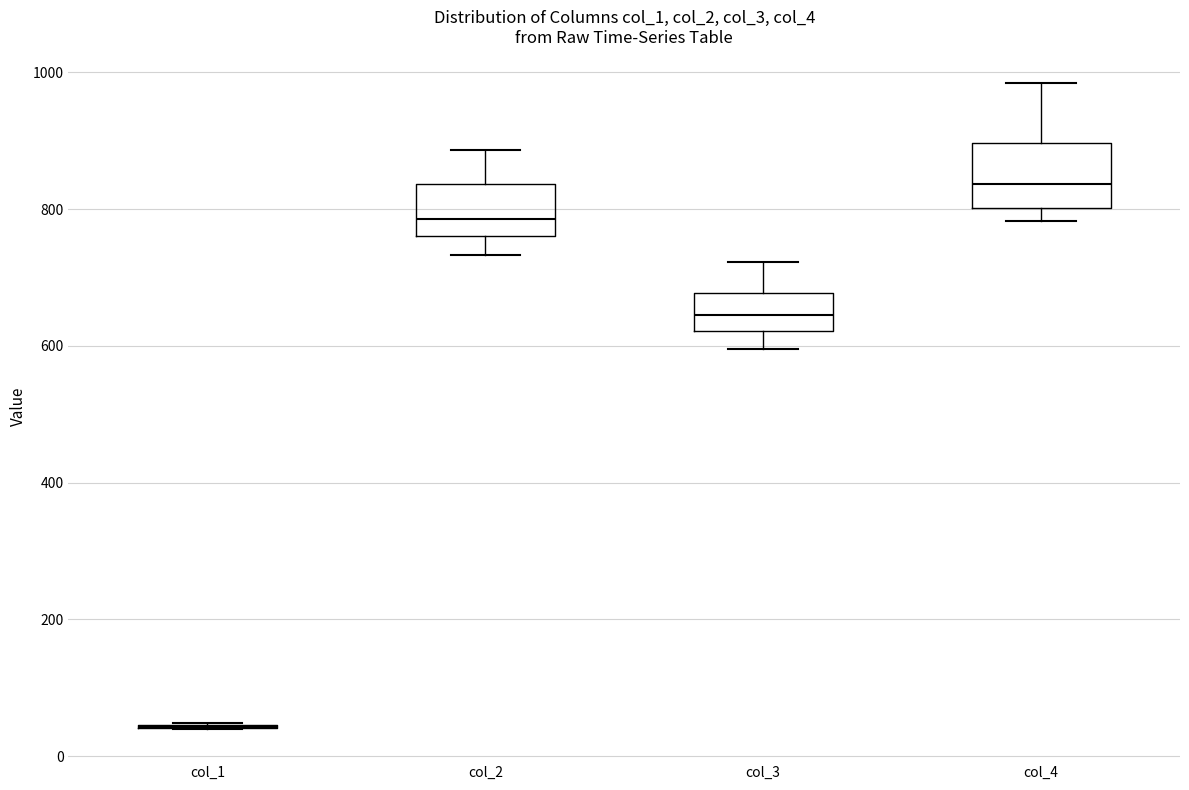

Where is the lower edge of the box for col_4 on the y-axis? The values are not printed on the chart, so give them approximately, as read against the axis.

800